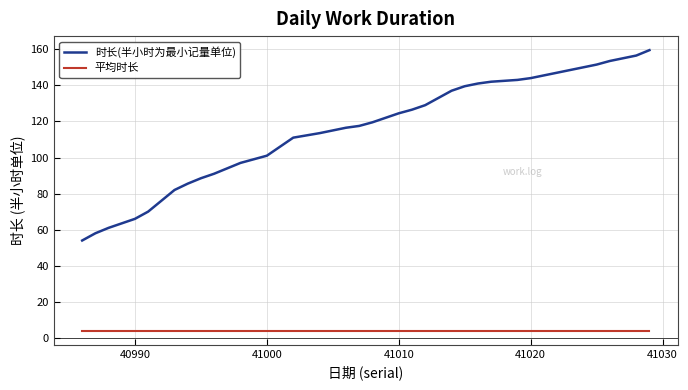

Is this an area chart (filled region under the line)?

No